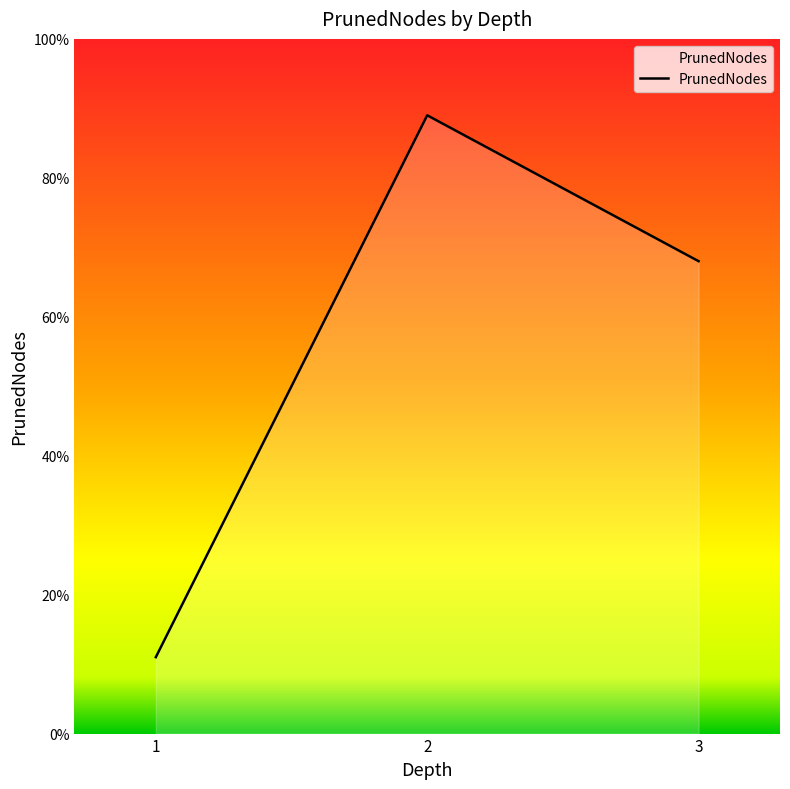

What is the sum of all values?

168